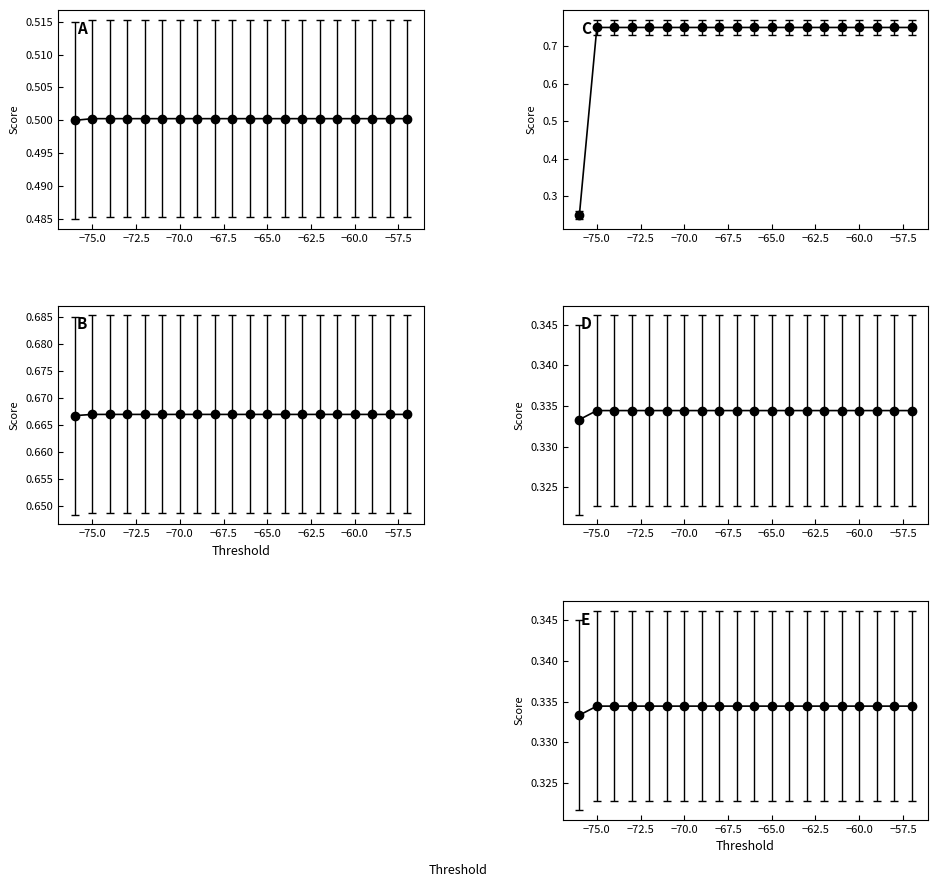

What is the minimum value shown in the chart?

0.2